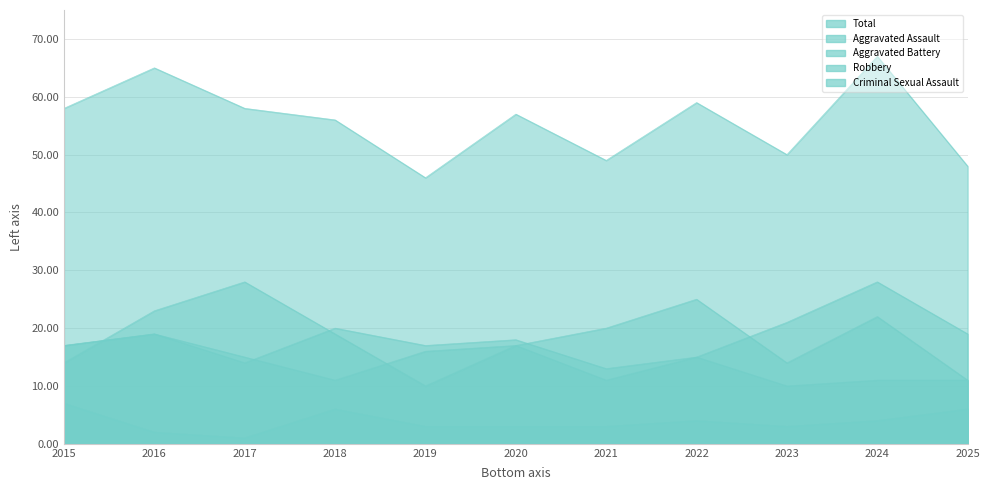

In Criminal Sexual Assault, how many points are higher than both neighbors (excluding endpoints)?

2